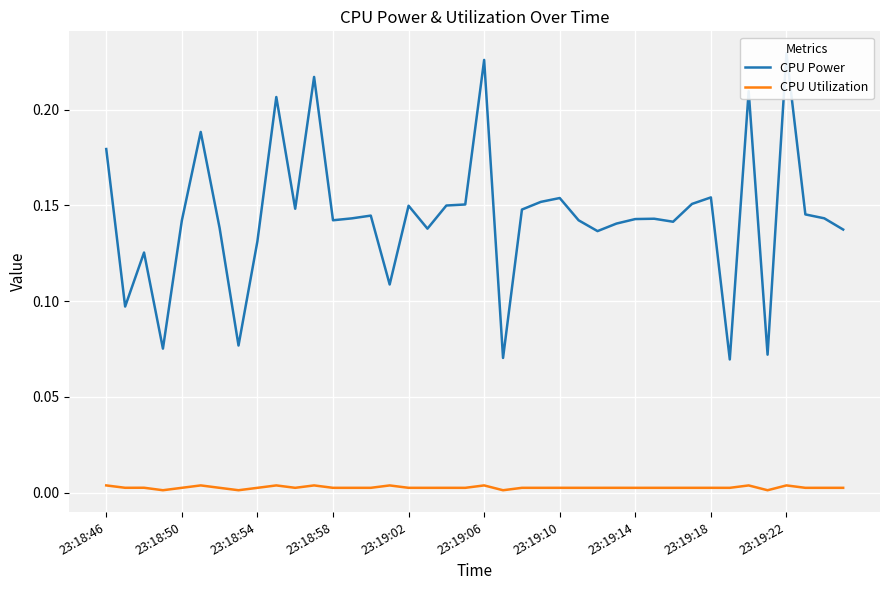

Which series changed the most between 13 and 25?

CPU Power